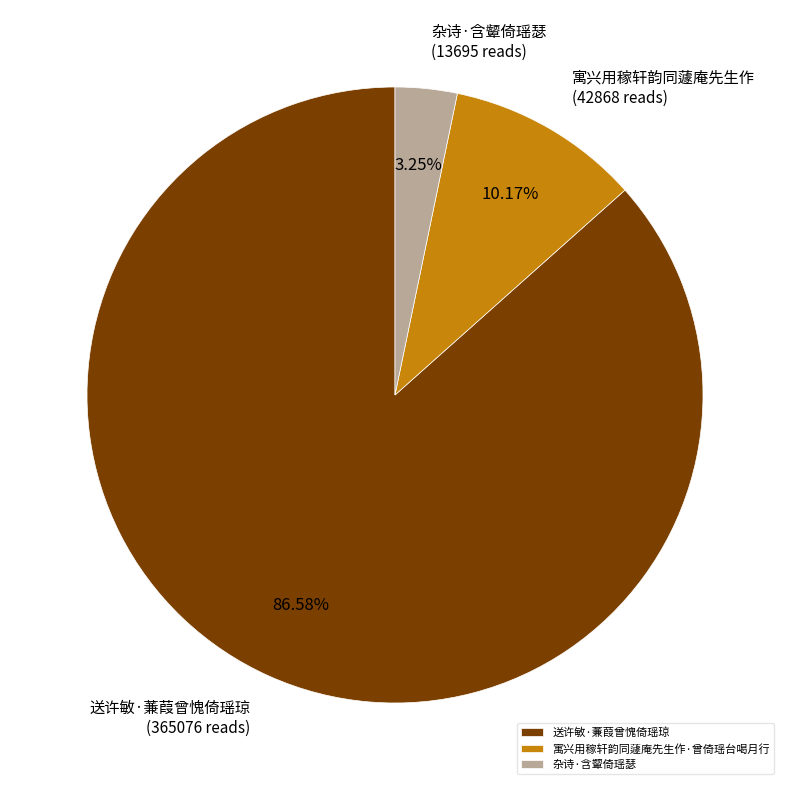

Count the number of slices in the pie.

3